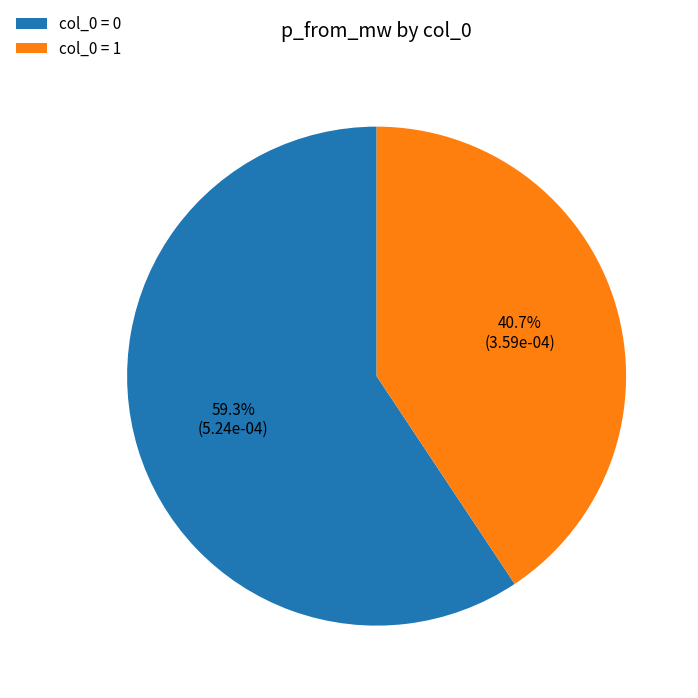

Is there any slice that represents more than half of the pie?

Yes